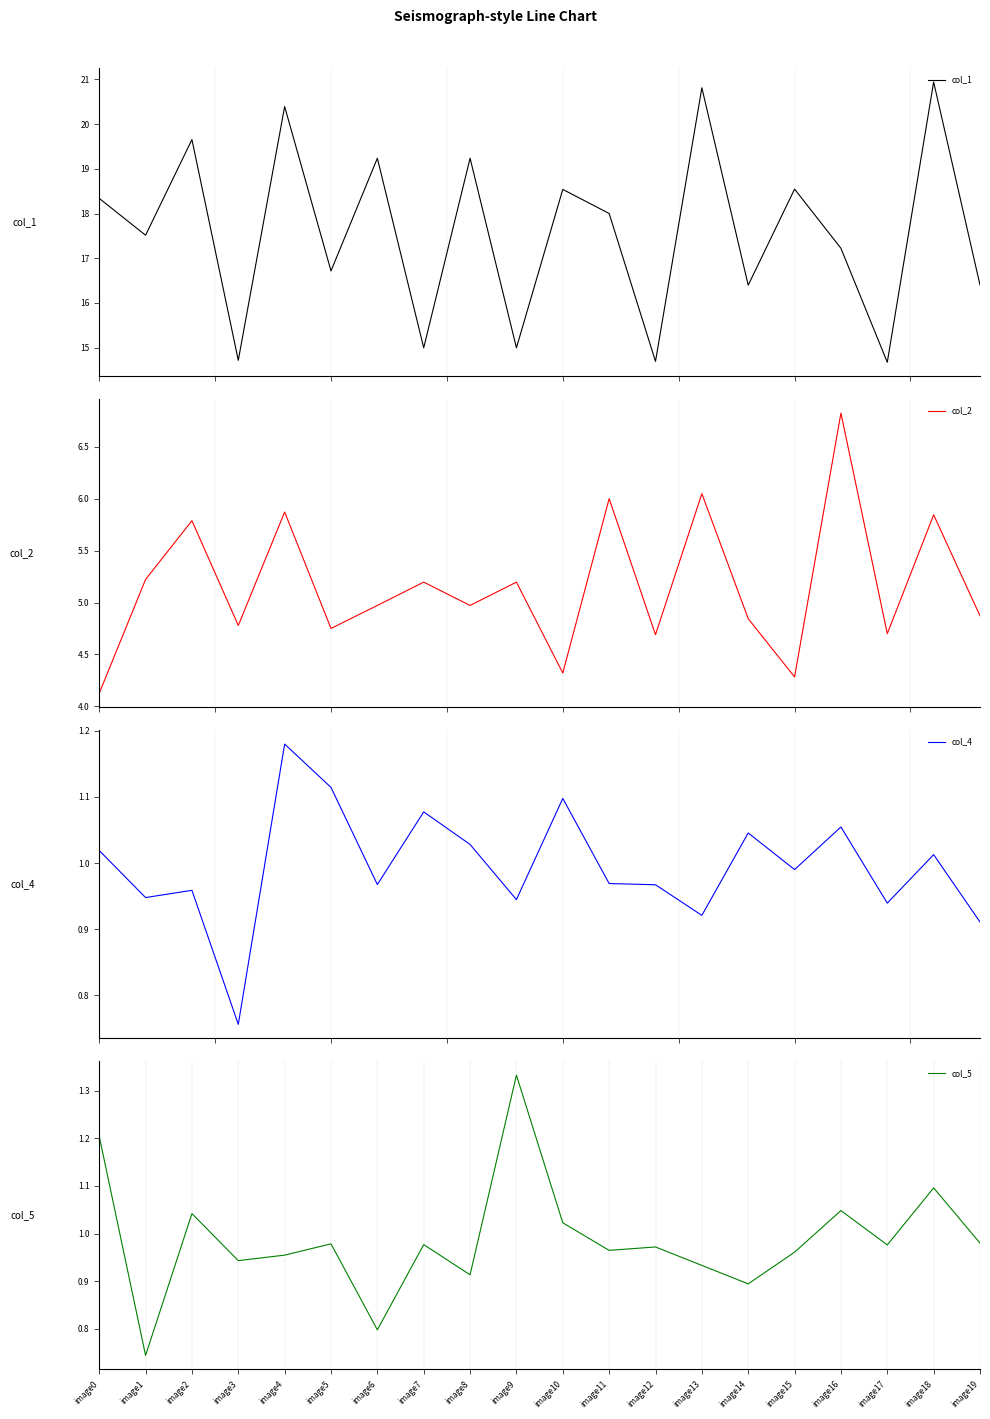

What is the minimum value shown in the chart?

0.7